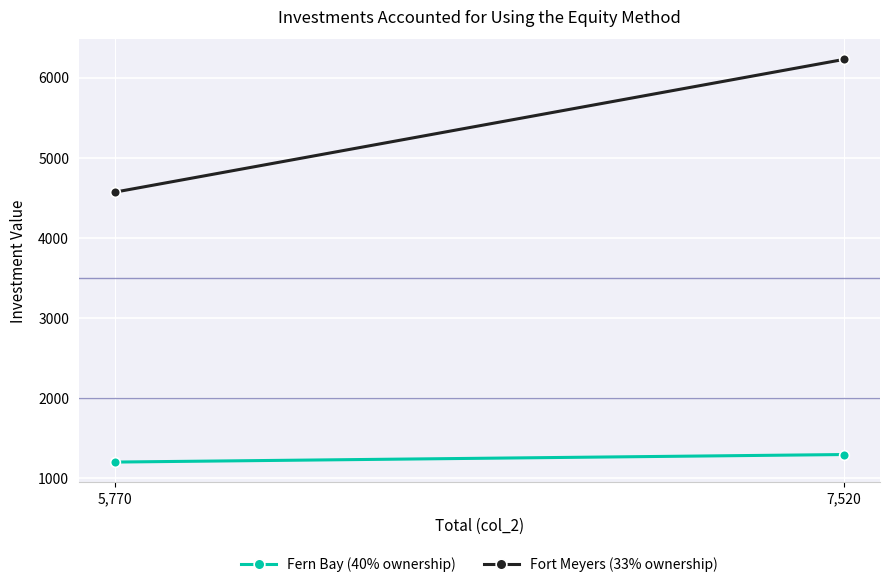

Which series changed the most between 5,770 and 7,520?

Fort Meyers (33% ownership)